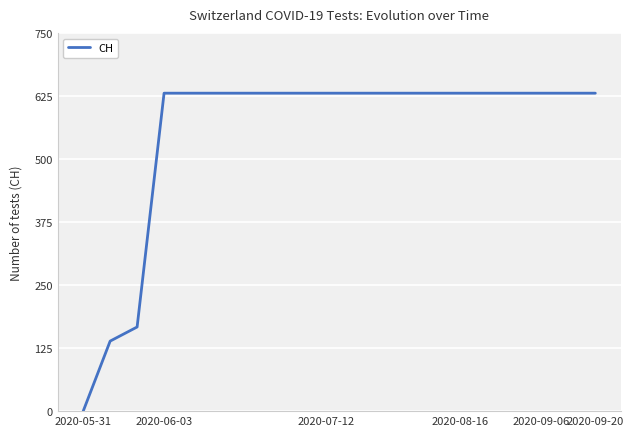

What is the difference between the maximum and minimum values?

631